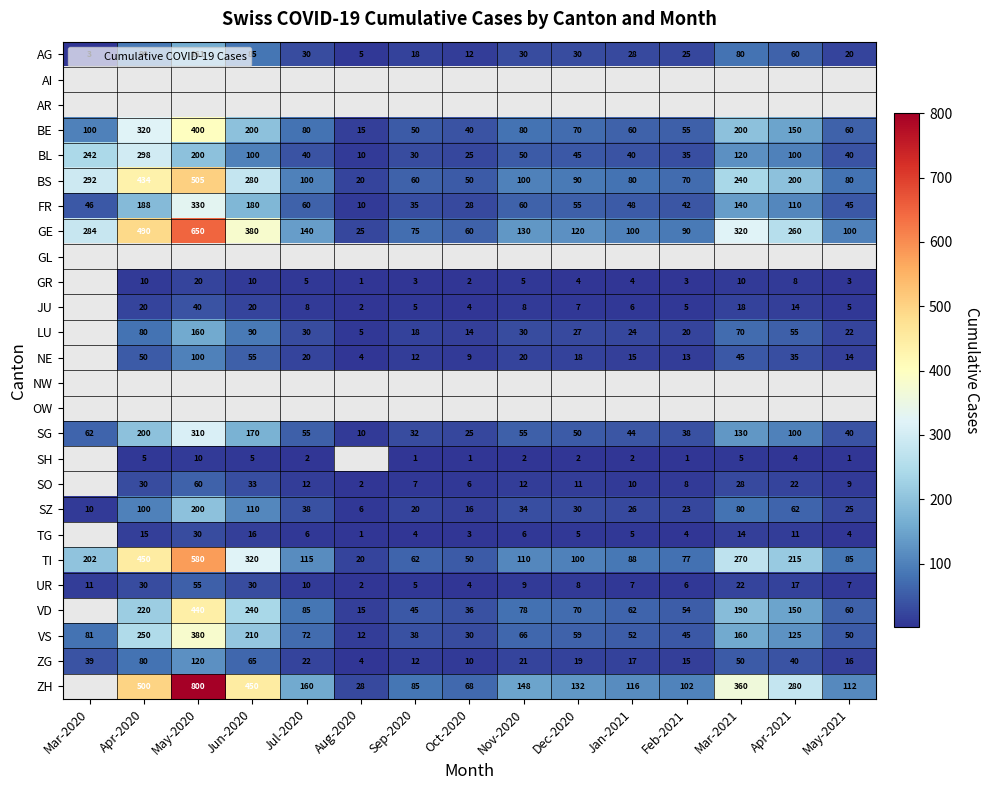

How many series are shown in this chart?

26